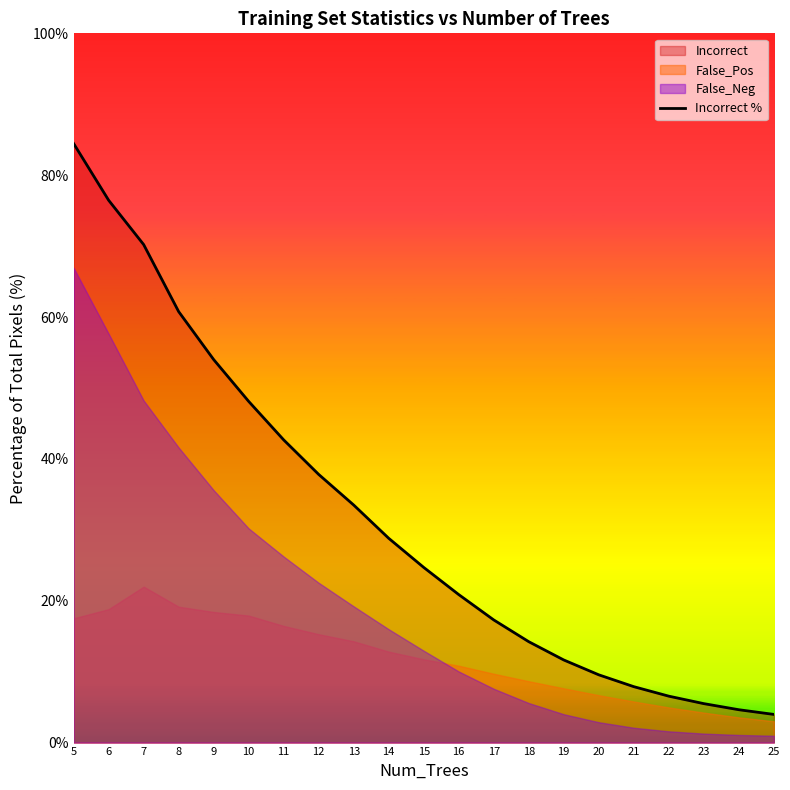

What value does the data have at 7?

70.2